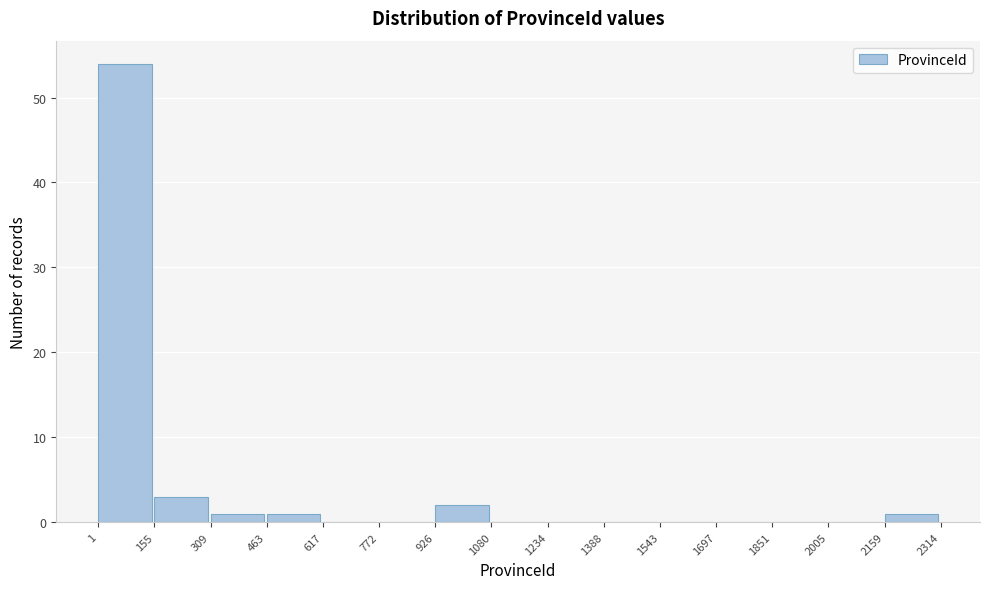

Reading left to right, list every bar in this chart as the range it spans on the x-axis followed by its height. The values are not printed on the chart, so give them approximately, as read against the axis.

1 to 155: 54
155 to 309: 3
309 to 463: 1
463 to 617: 1
617 to 772: 0
772 to 926: 0
926 to 1080: 2
1080 to 1234: 0
1234 to 1388: 0
1388 to 1543: 0
1543 to 1697: 0
1697 to 1851: 0
1851 to 2005: 0
2005 to 2159: 0
2159 to 2314: 1